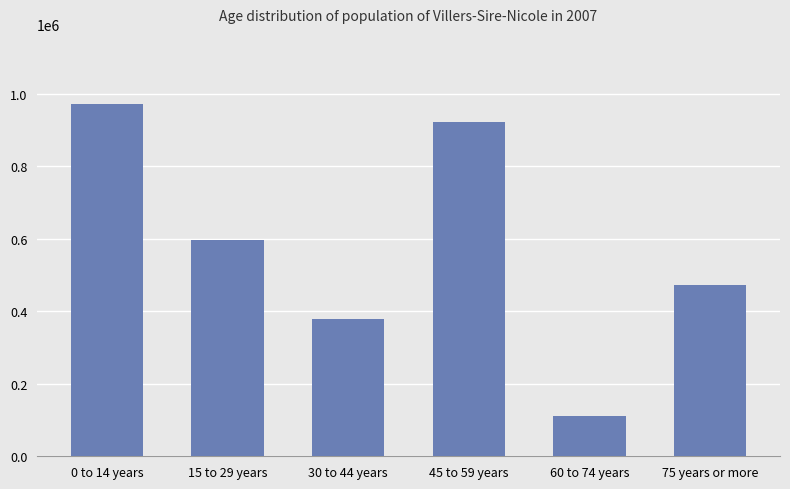

Rank the categories by value from highest to lowest.

0 to 14 years, 45 to 59 years, 15 to 29 years, 75 years or more, 30 to 44 years, 60 to 74 years